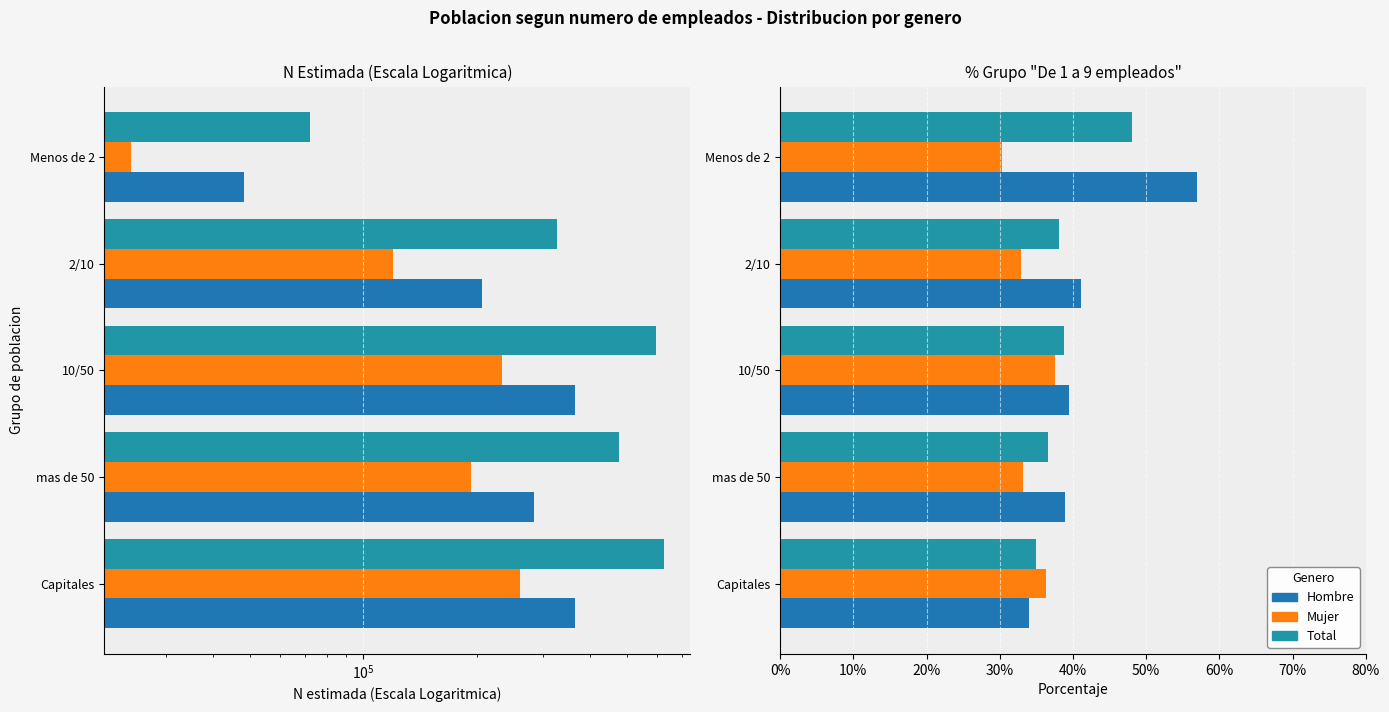

Between 10/50 and Capitales, which series saw the biggest shift?

Hombre